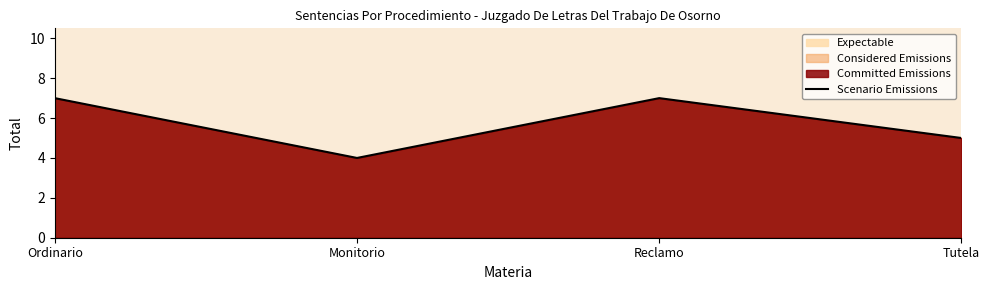

Which category has the highest value across all series?

Ordinario